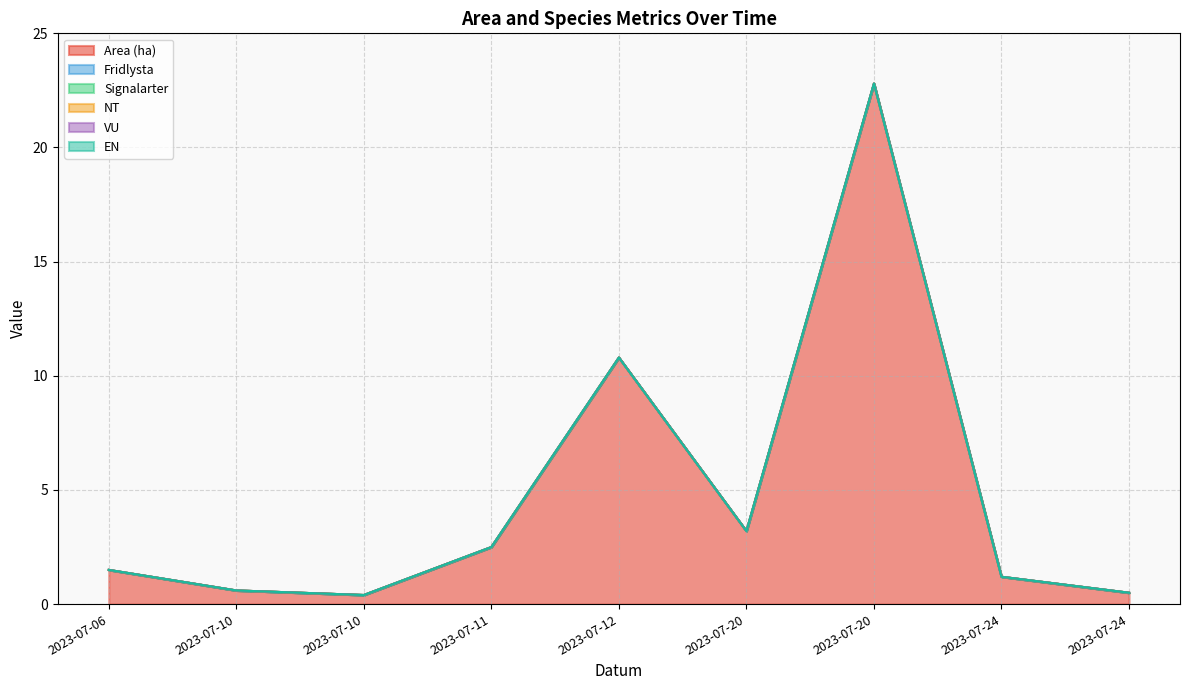

What is the difference between the highest and lowest values at 2023-07-11?

2.5